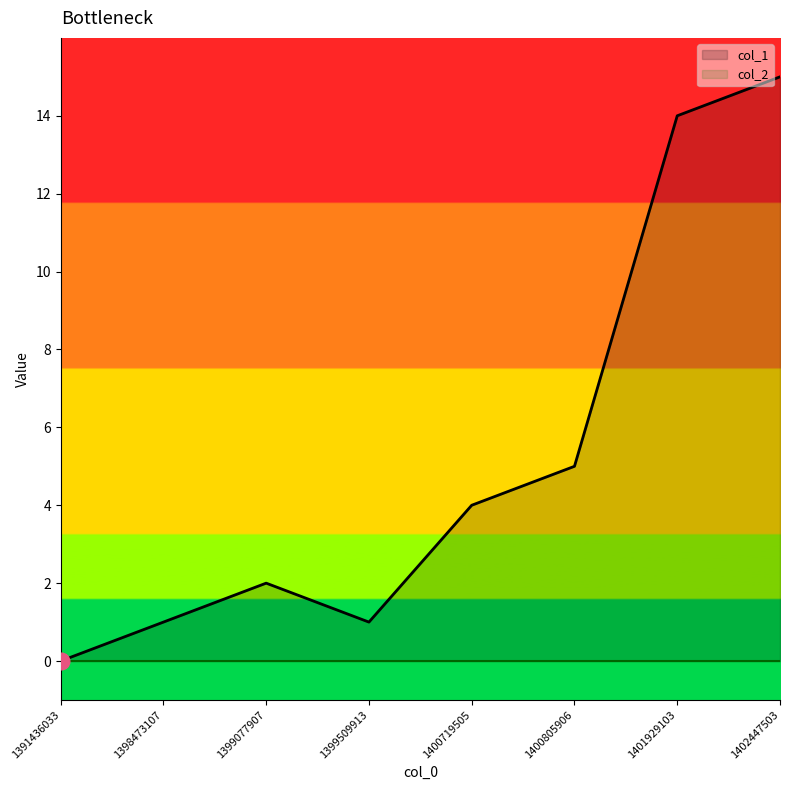

List the labels in order of value, largest first.

1402447503, 1401929103, 1400805906, 1400719505, 1399077907, 1398473107, 1399509913, 1391436033